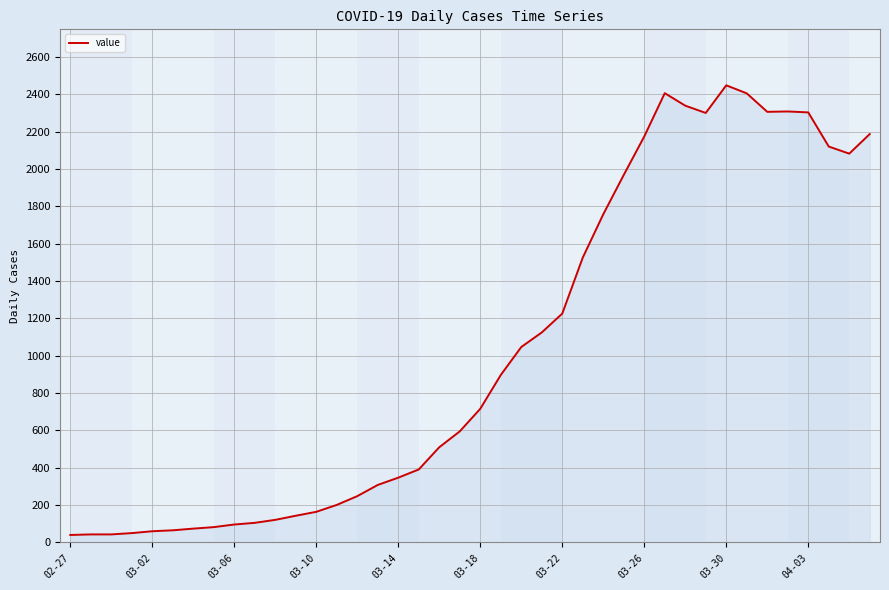

What is the difference between the maximum and minimum values?

2409